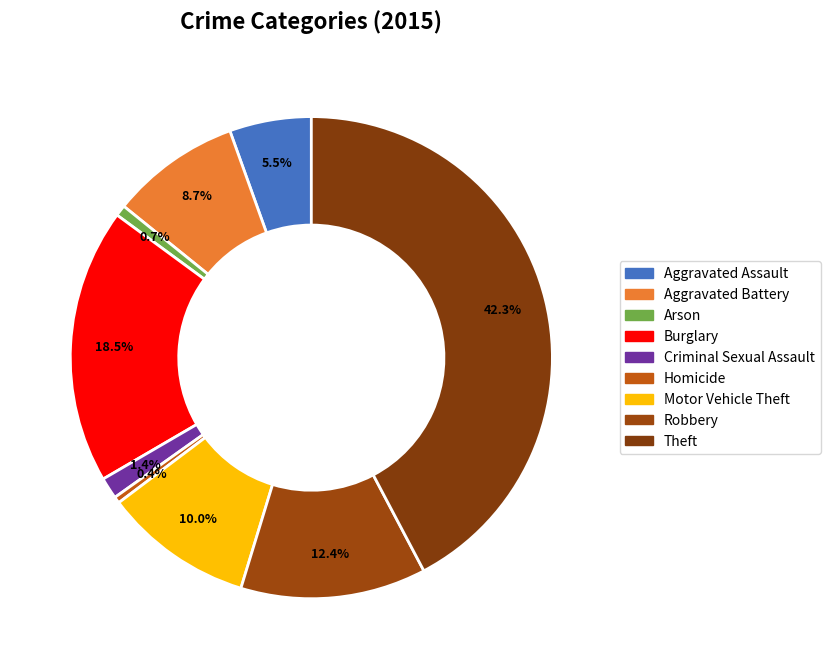

Count the number of slices in the pie.

9